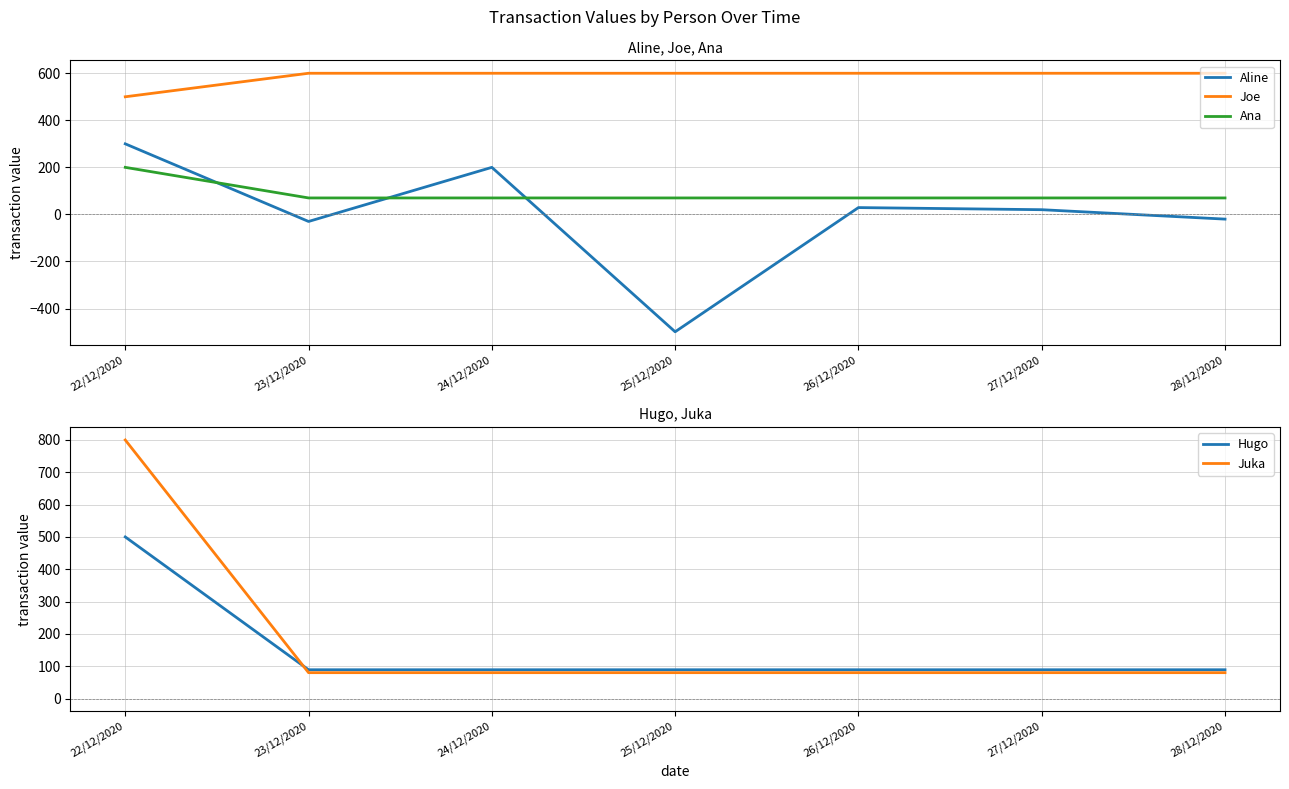

What is the lowest value of the Juka series?

80